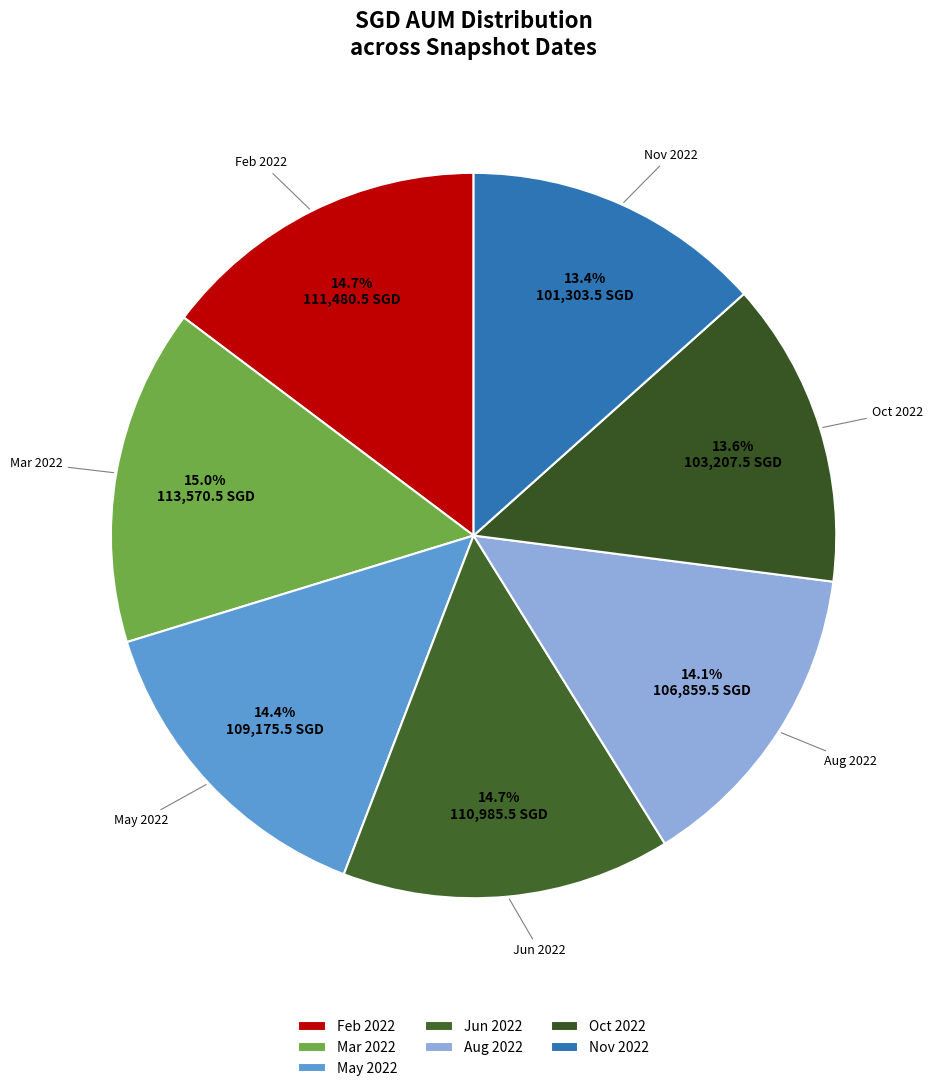

Is there a majority slice in this chart?

No